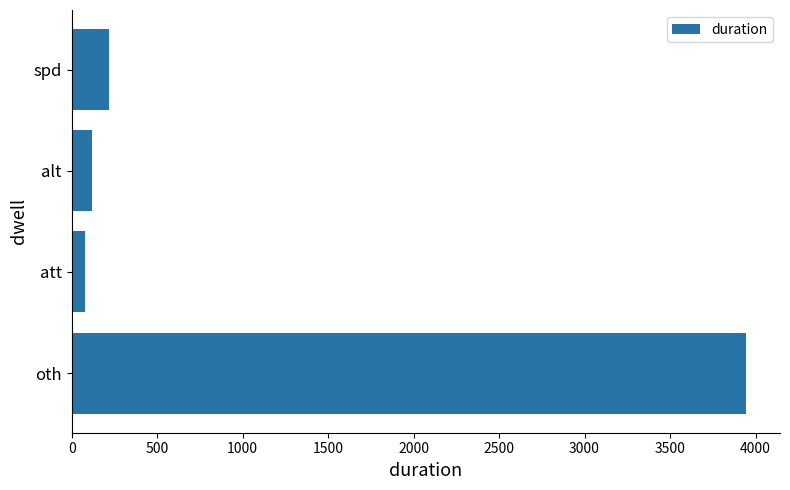

List the labels in order of value, largest first.

oth, spd, alt, att